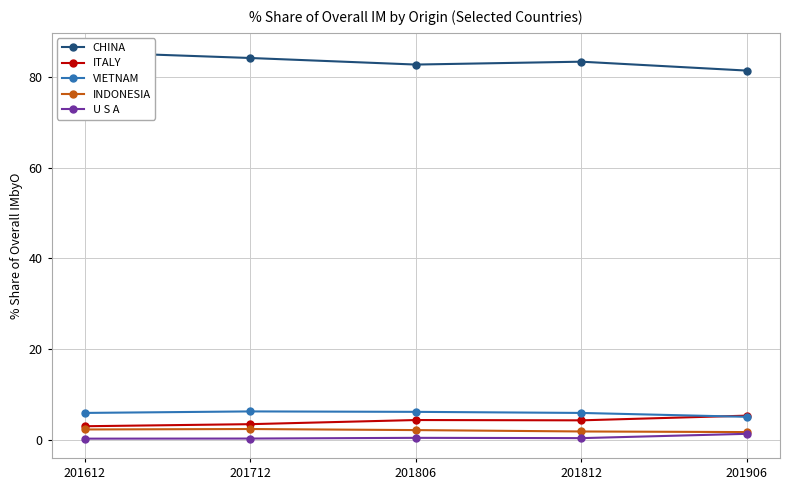

At how many categories does at least one series exceed 22?

5